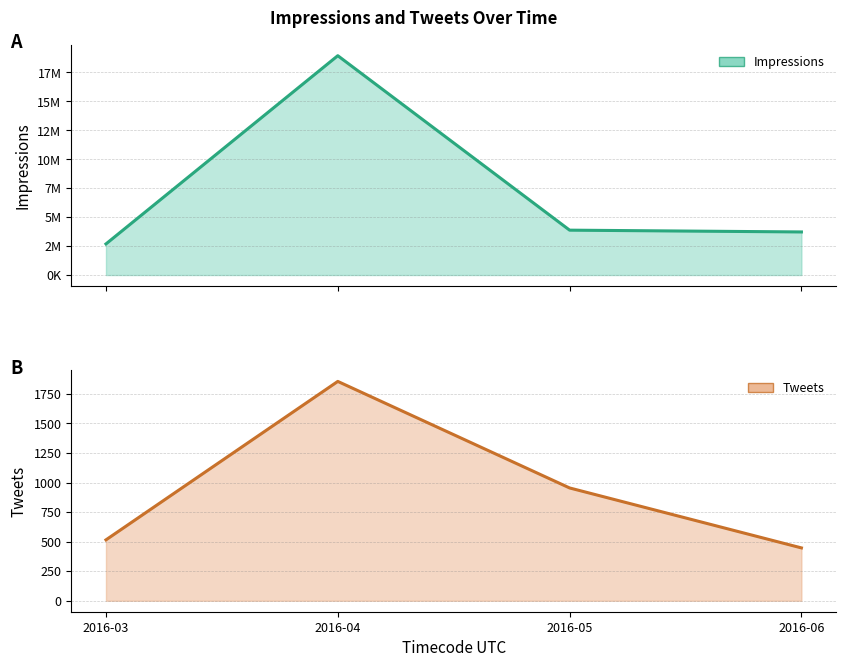

Count the number of categories in the chart.

4